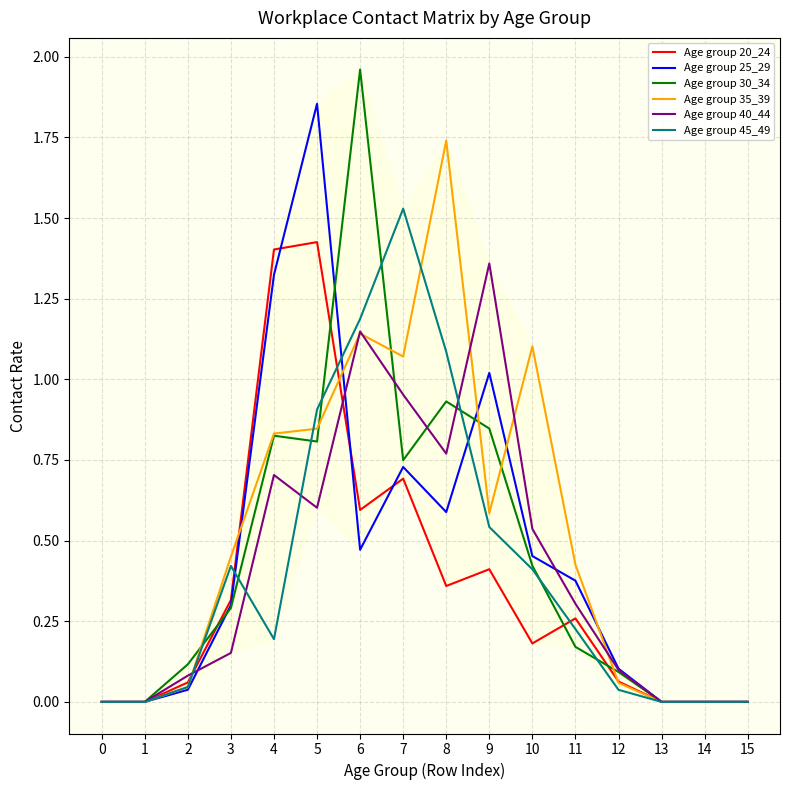

Rank the series by their maximum value, from lowest to highest.

Age group 40_44, Age group 20_24, Age group 45_49, Age group 35_39, Age group 25_29, Age group 30_34